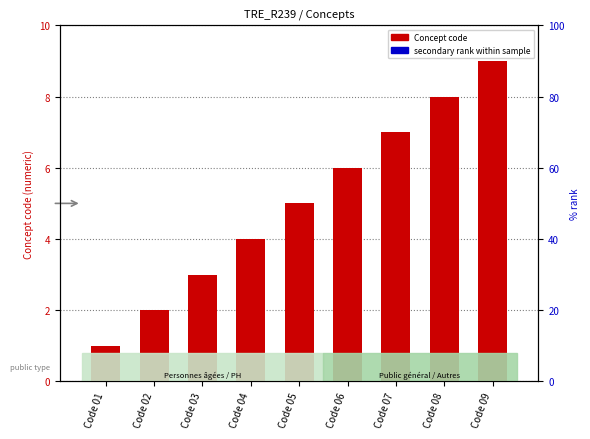

At which category is the sum across all series the highest?

Code 09